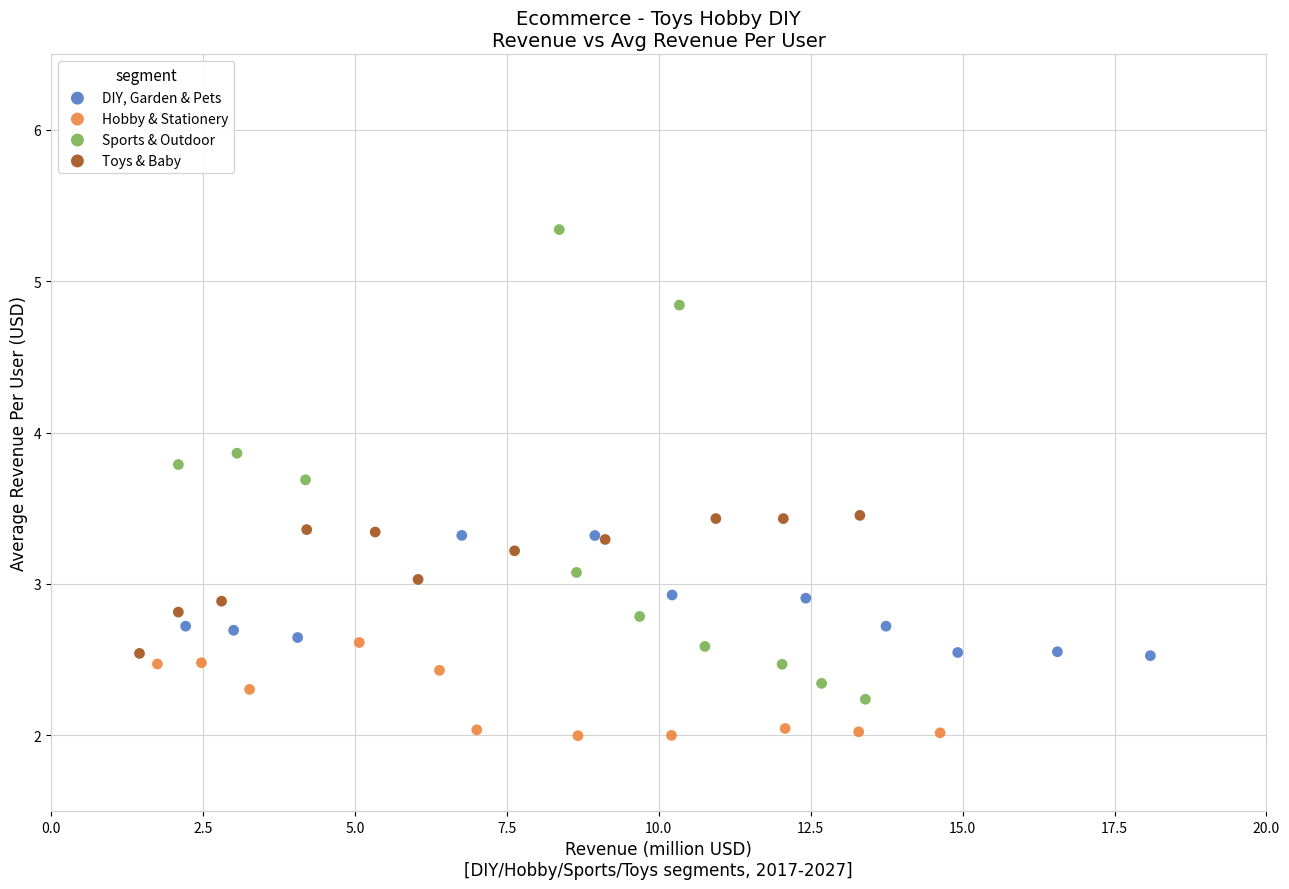

Which series has the largest Y range (max minus min)?

Sports & Outdoor